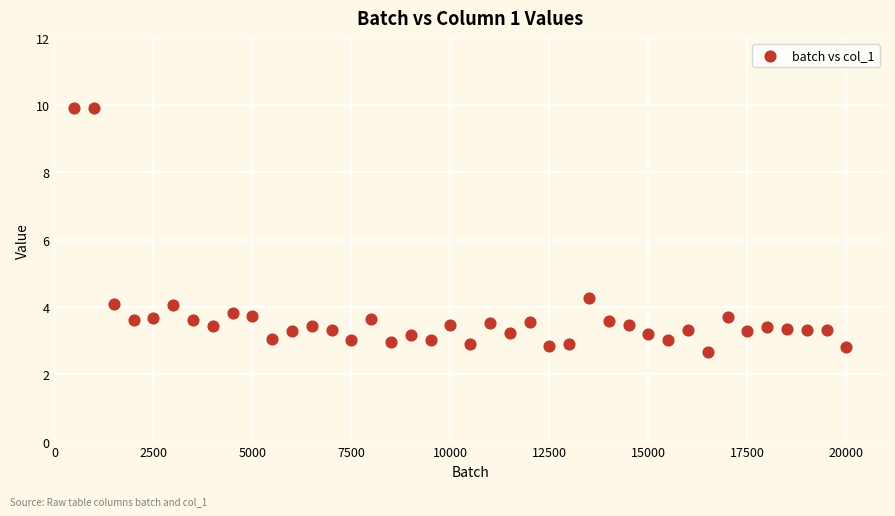

What is the range of Y values (max minus min)?

7.3